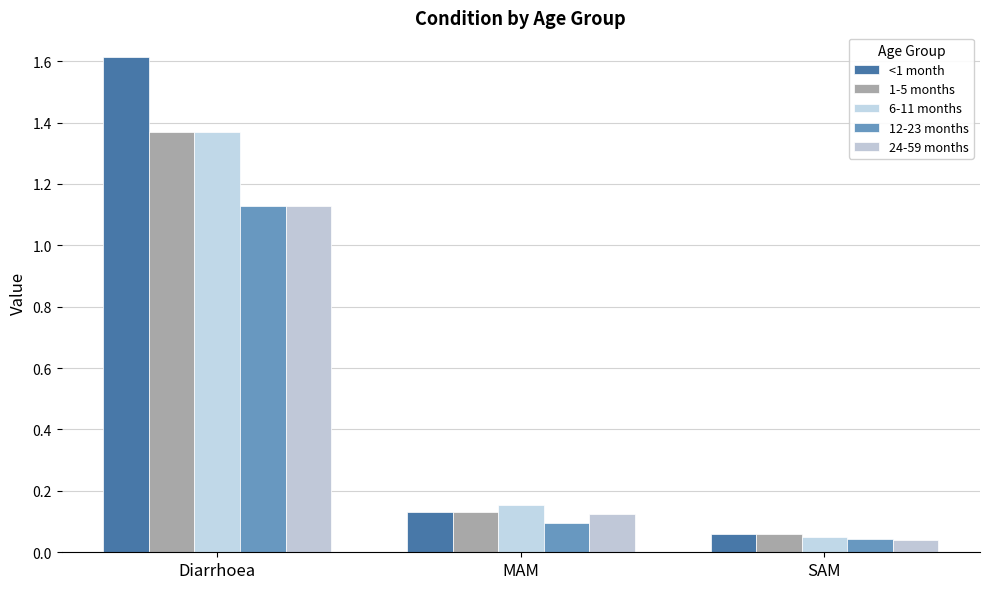

Which series has the largest total across all categories?

<1 month